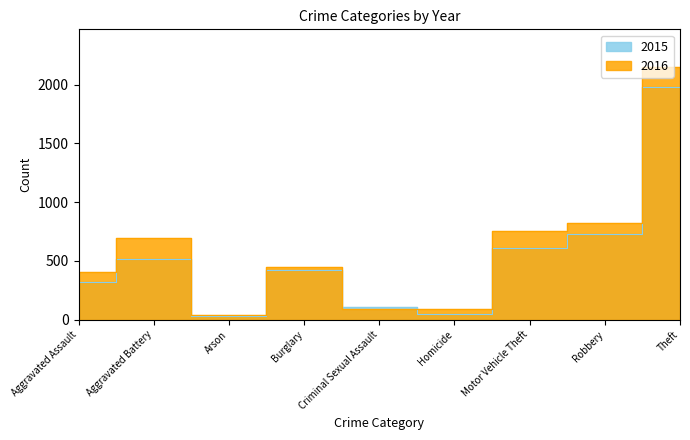

Reading left to right, transcribe all the data shown in this chart.

2015: 323	515	35	421	105	50	614	726	1981
2016: 402	691	40	451	87	87	756	819	2148